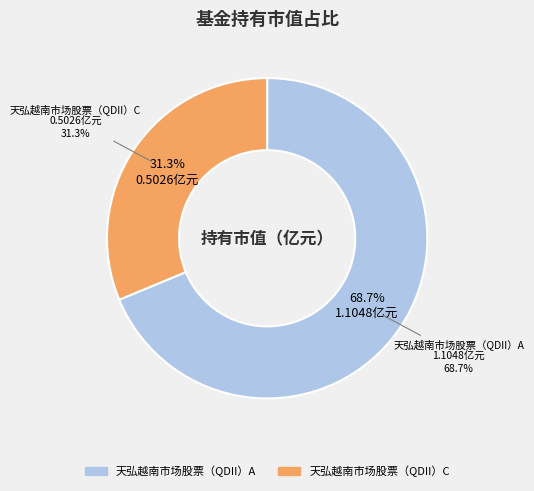

How many segments does this pie chart have?

2